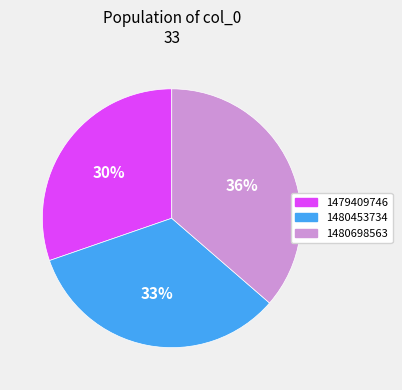

Approximately how many times larger is the value at 1480698563 compared to 1480453734?

1.1